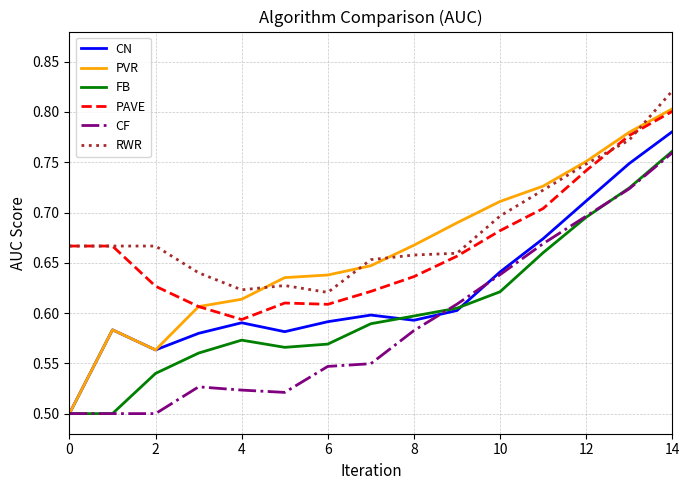

True or false: RWR and CF cross at least once.

False